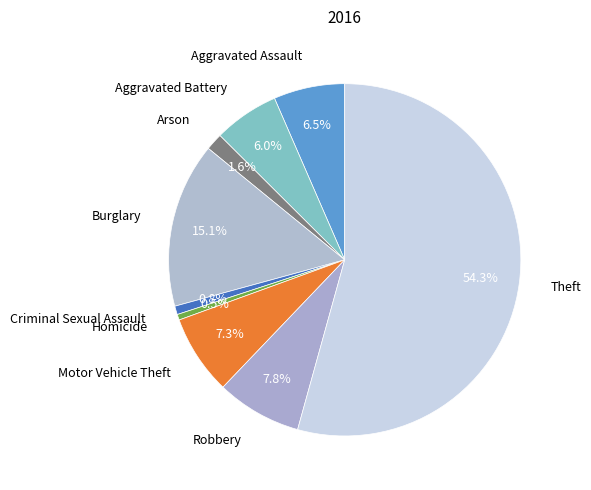

How many slices are in this pie chart?

9